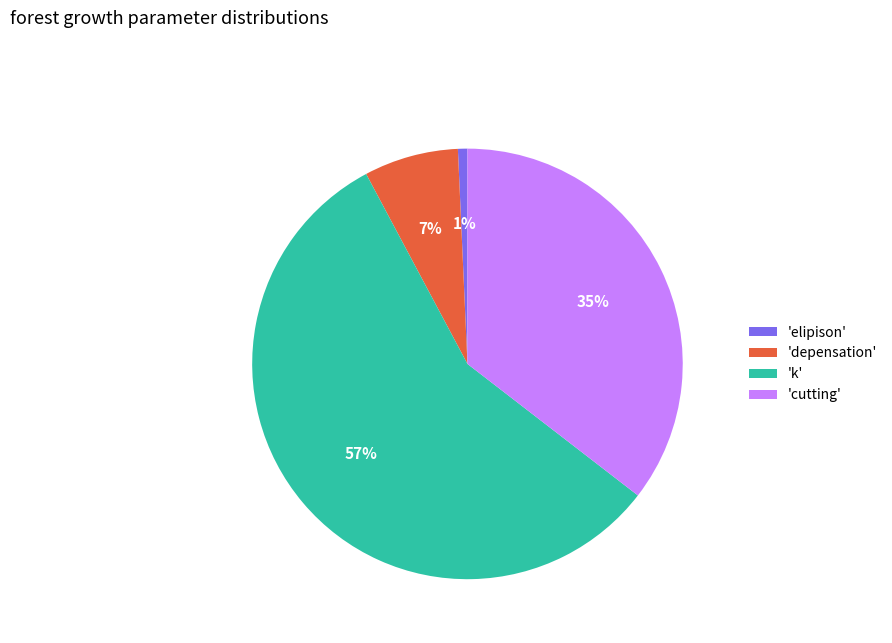

To the nearest percent, what portion does 'depensation' represent?

7%